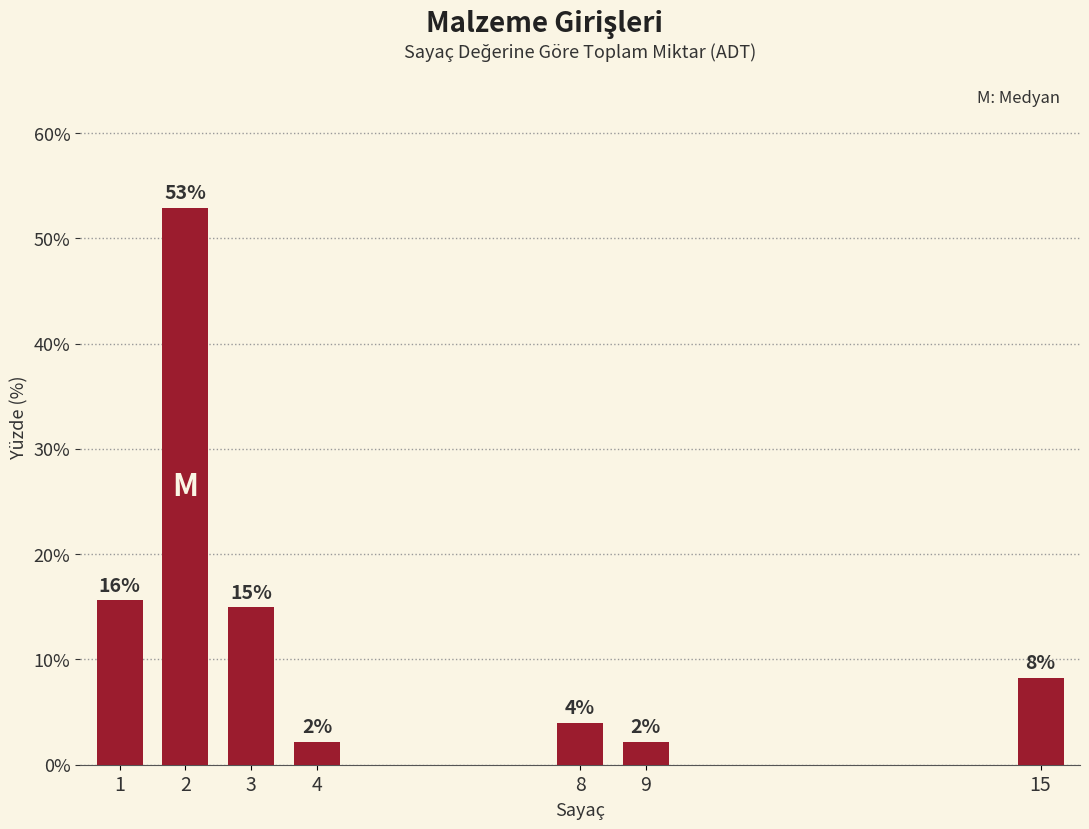

The value at 2 is 74.7. True or false?

False